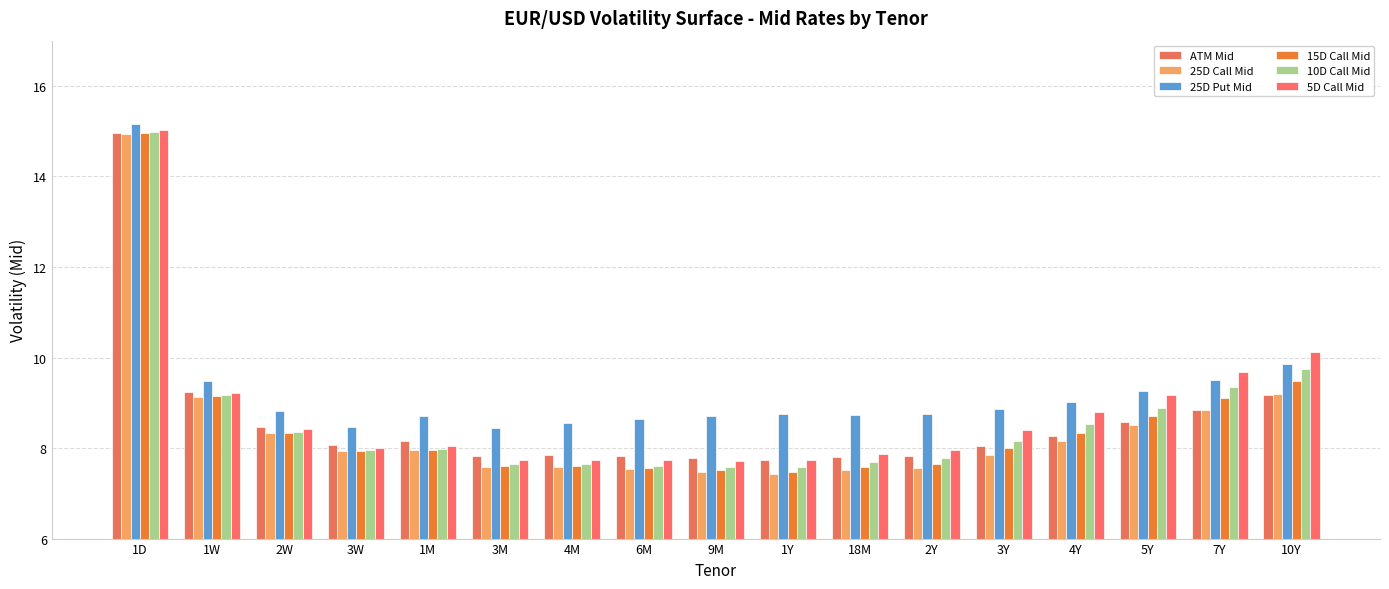

Count the number of categories in the chart.

17